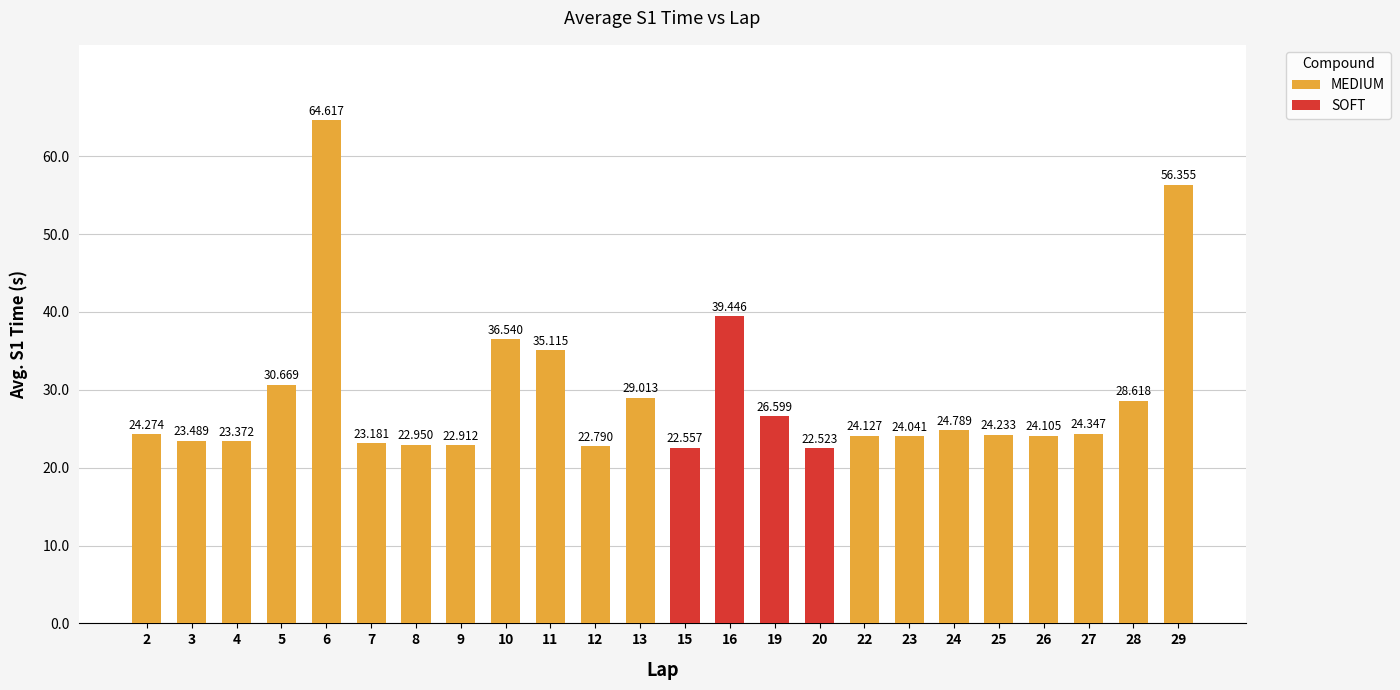

What is the value of the 5th bar from the left?

64.6